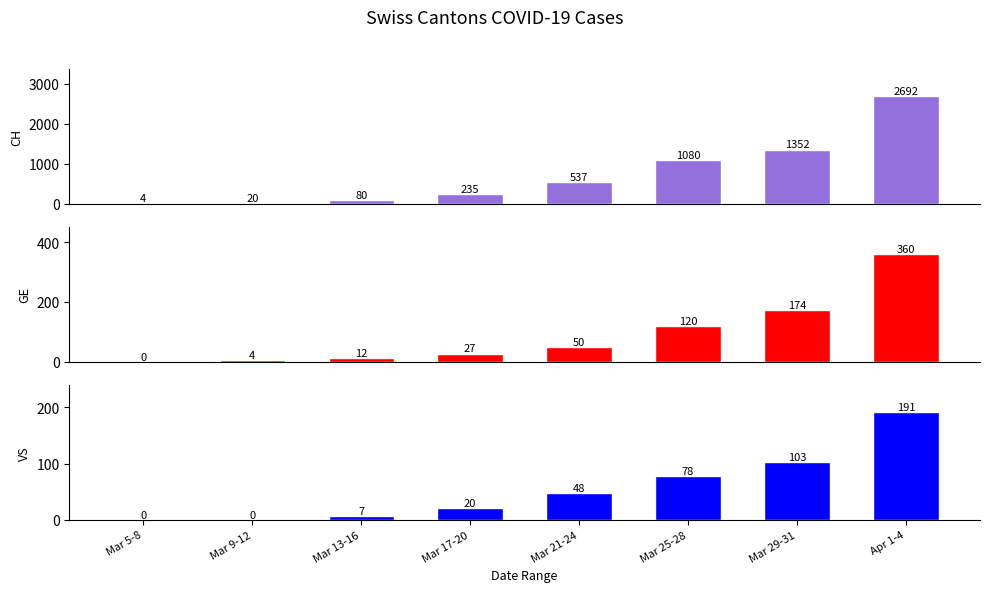

Which has a higher value, Mar 17-20 or Mar 9-12?

Mar 17-20